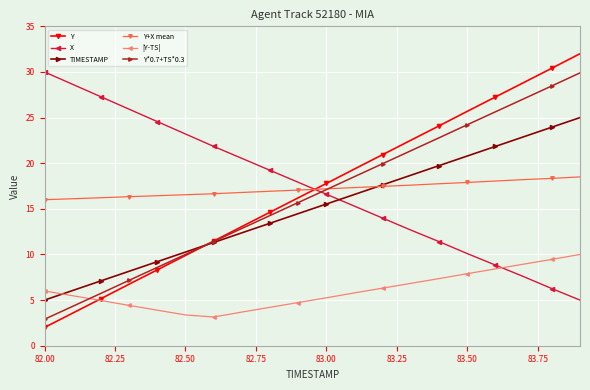

After their last crossing, which series has the higher values: Y or Y+X mean?

Y